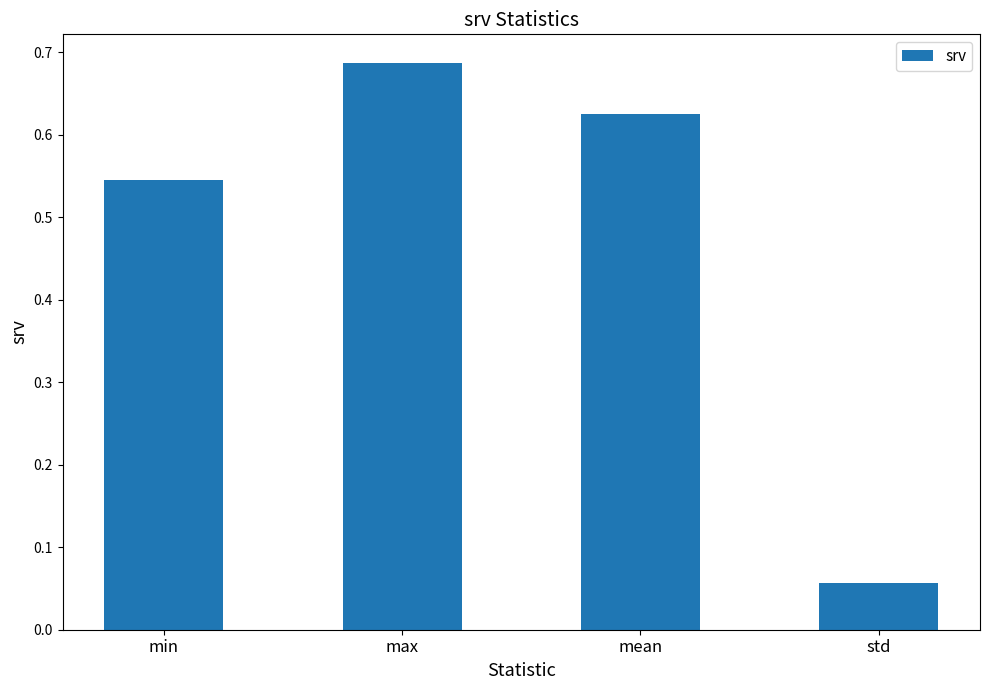

What is the change in value from min to std?

-0.5